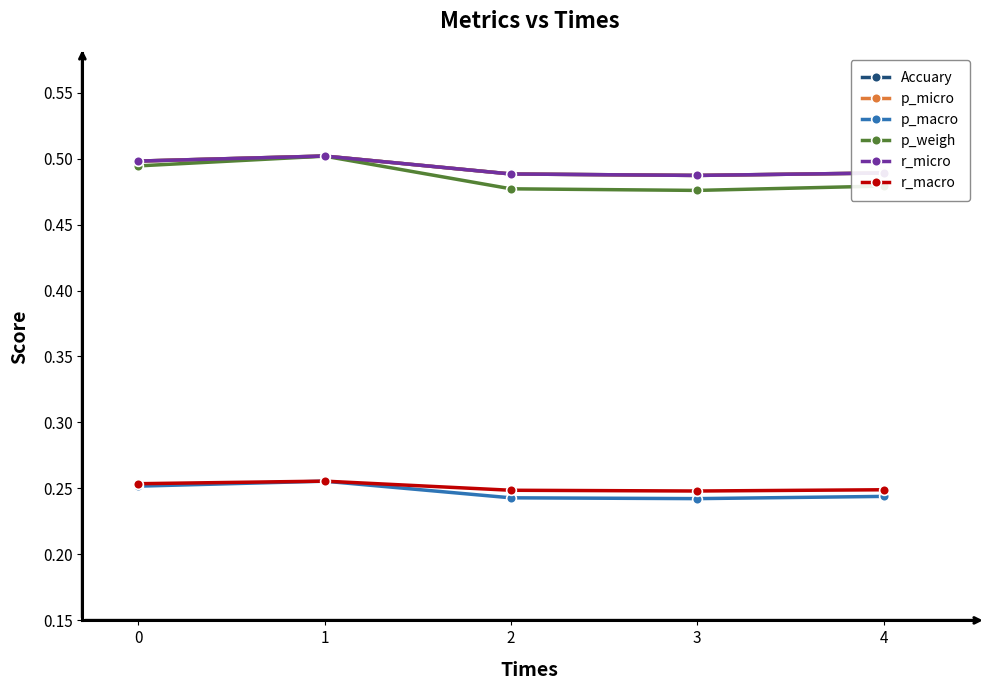

Between 1 and 0, which is larger?

1